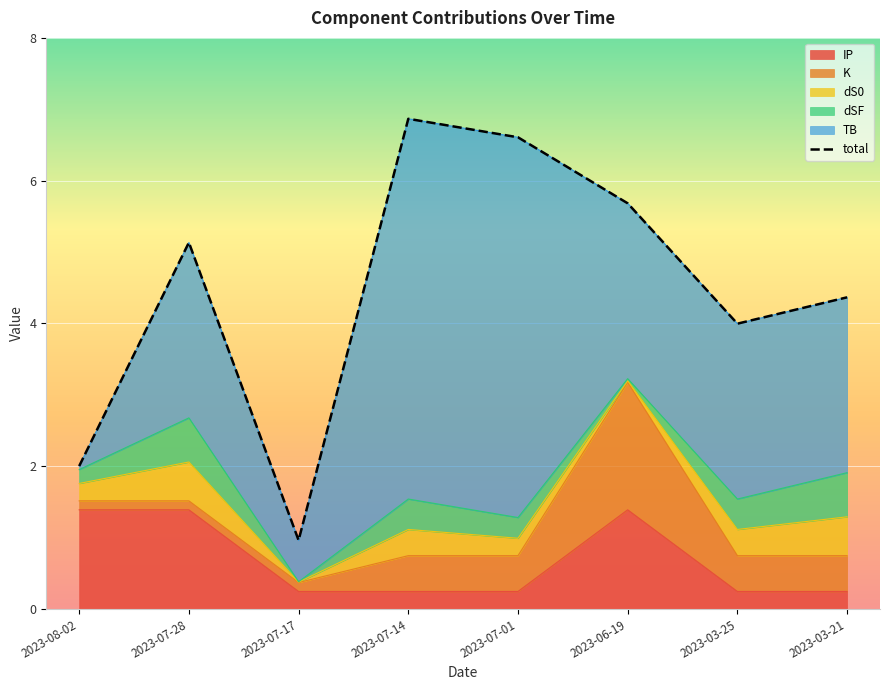

List the labels in order of value, smallest first.

2023-07-17, 2023-08-02, 2023-03-25, 2023-03-21, 2023-07-28, 2023-06-19, 2023-07-01, 2023-07-14